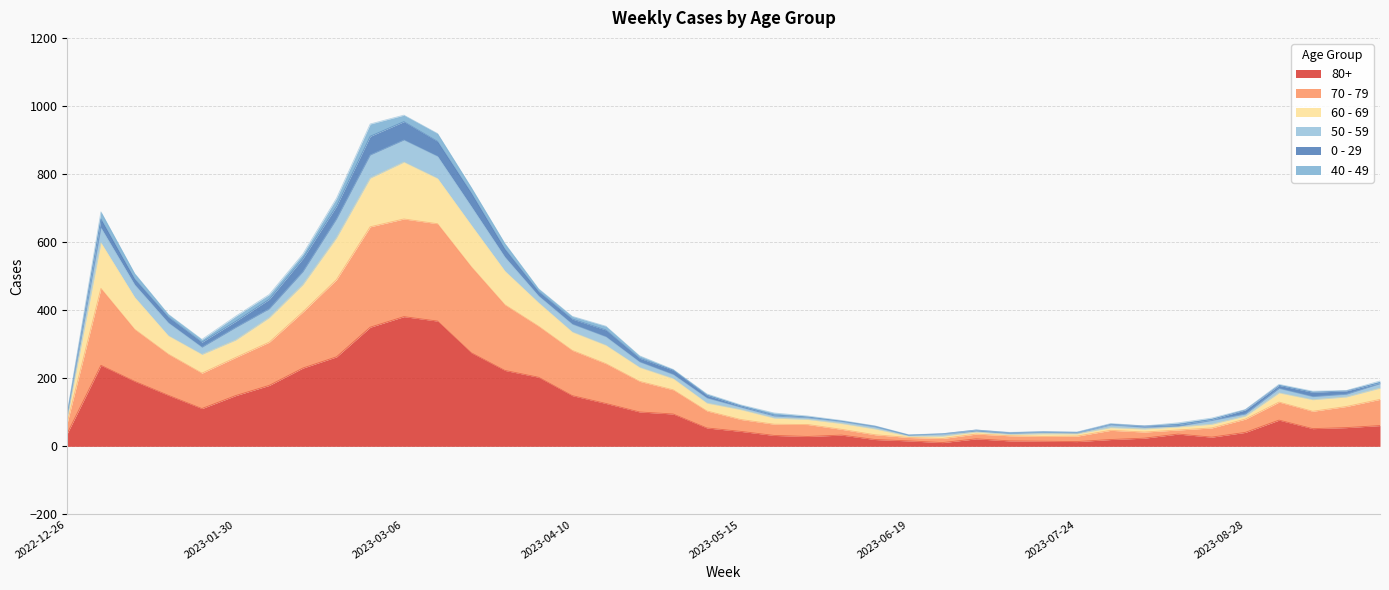

Does the chart have visible grid lines?

Yes